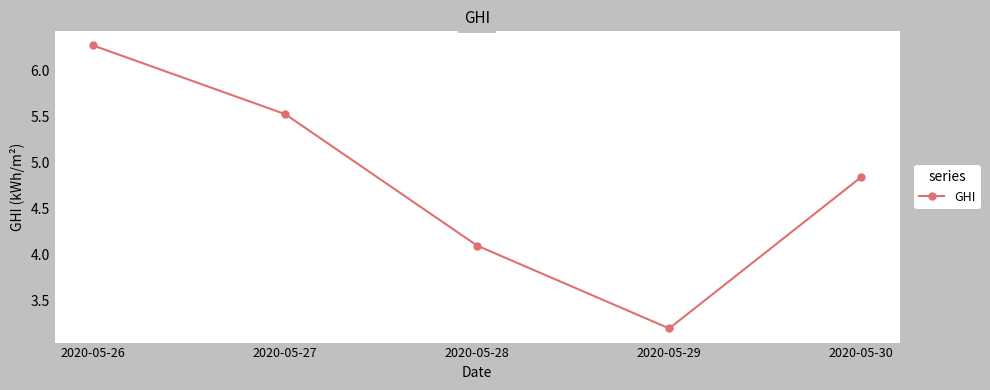

What is the value of the 3rd point from the left?

4.1